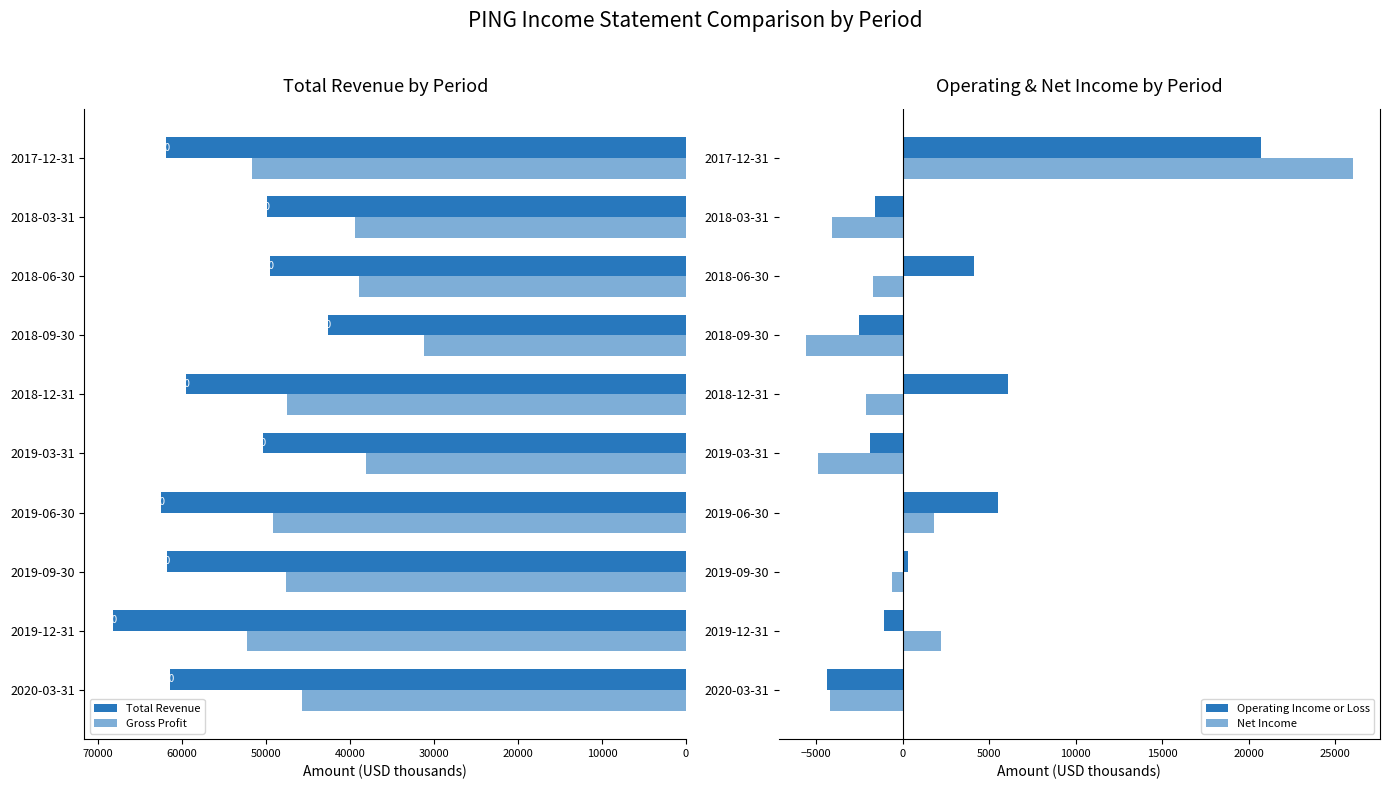

What is the difference between the second highest and second lowest values in the Total Revenue series?

13000